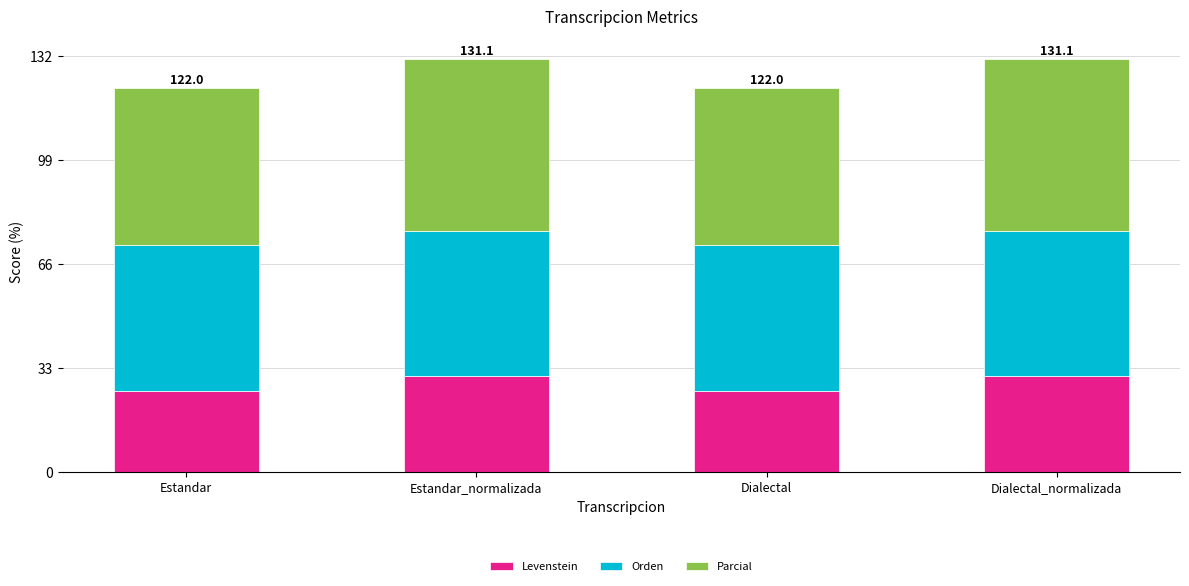

True or false: Levenstein has a value of 36.4 at Estandar.

False